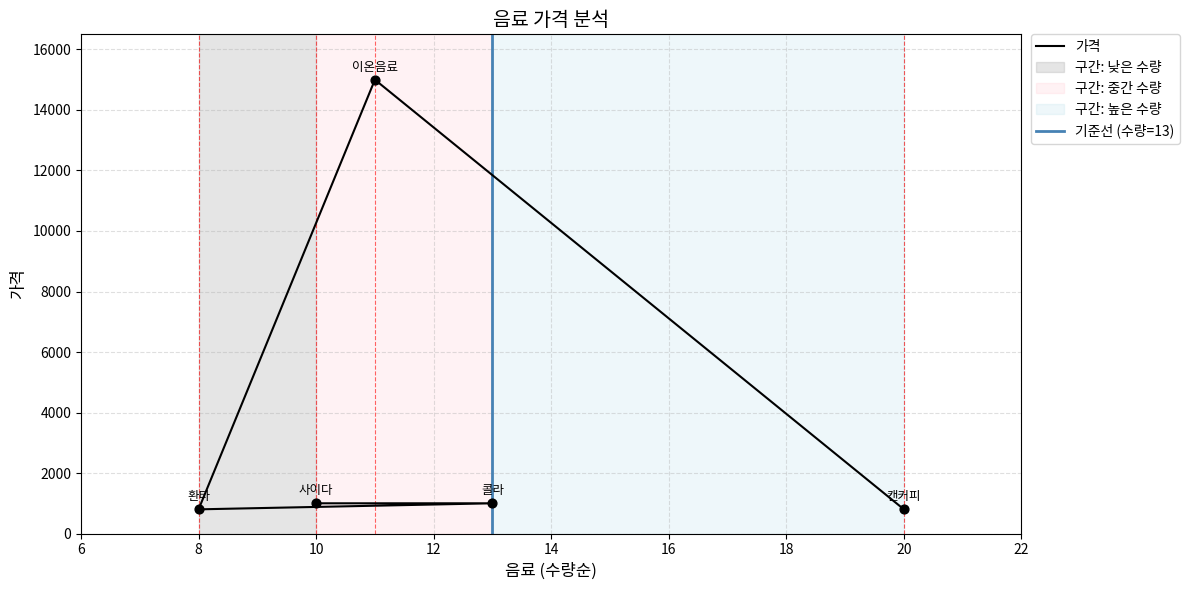

What is the ratio of the value at 8 to the value at 20?

1.0